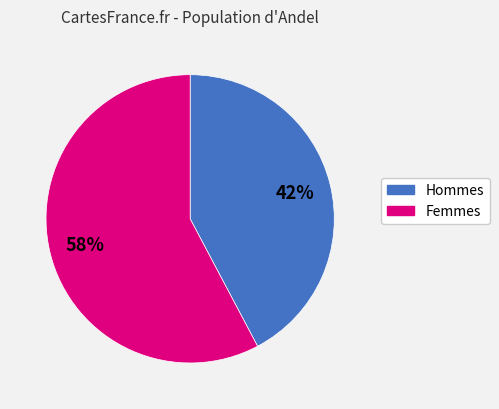

Does any single category account for the majority?

Yes